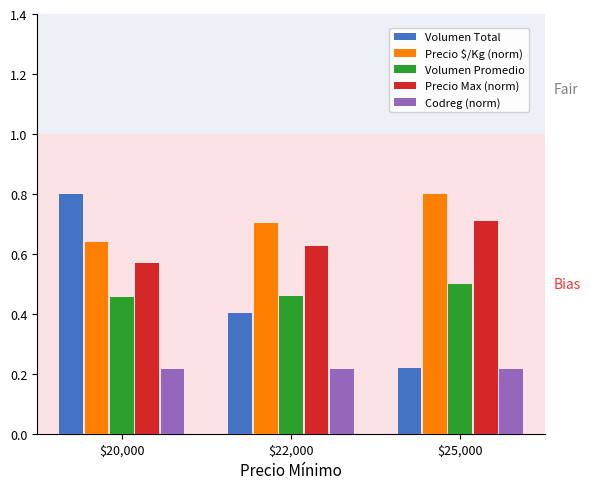

The Volumen Promedio series shows 0.3 at $20,000. True or false?

False